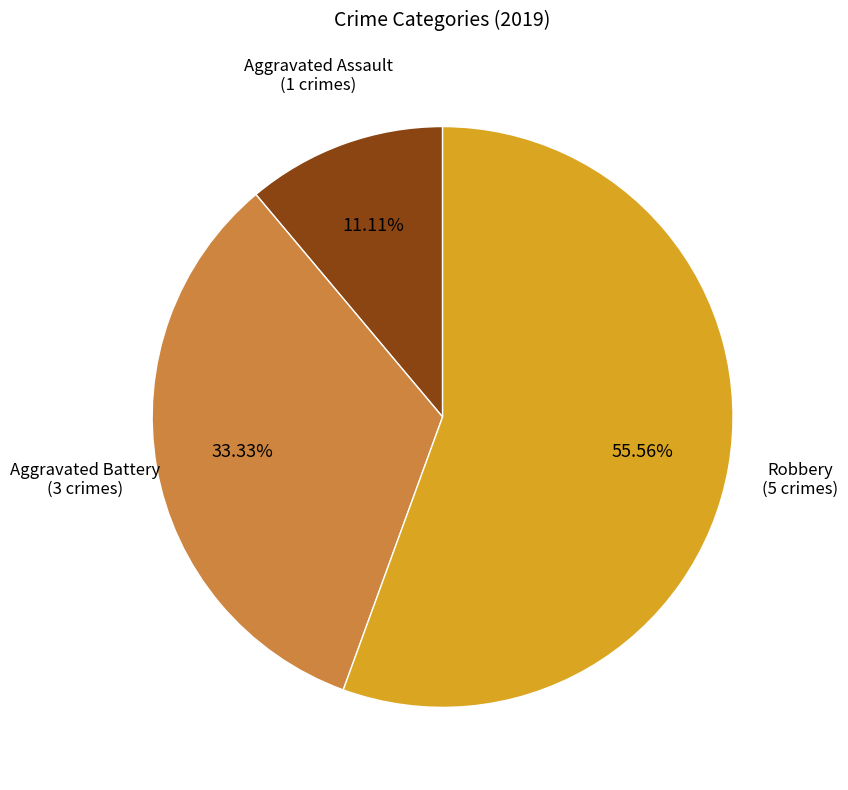

Is there a majority slice in this chart?

Yes